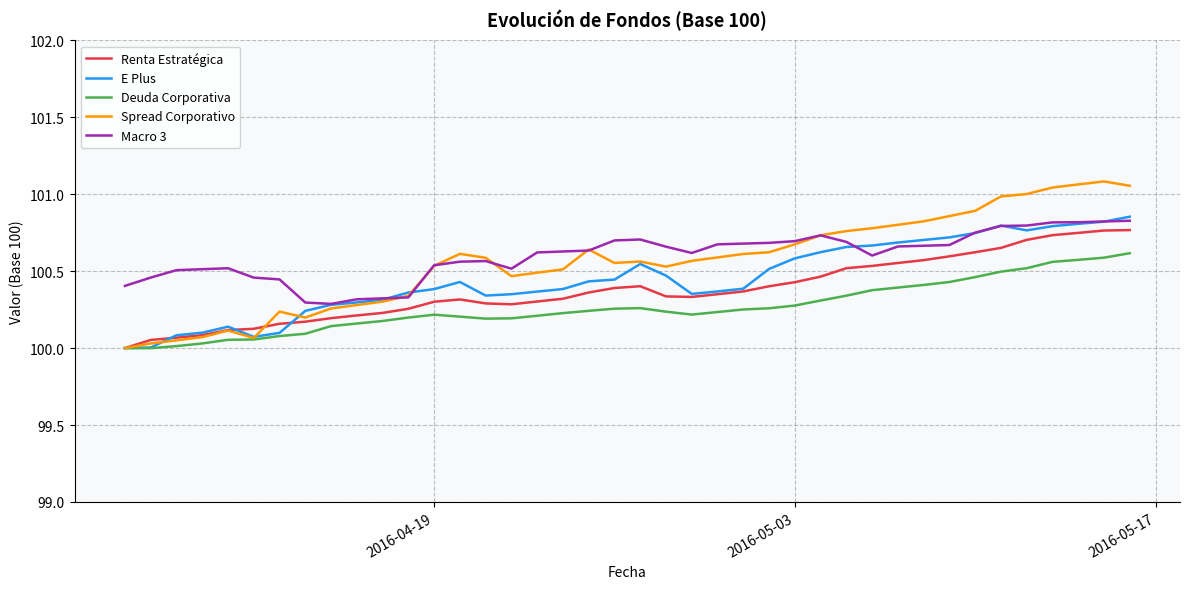

Which series has the widest spread of values?

Spread Corporativo